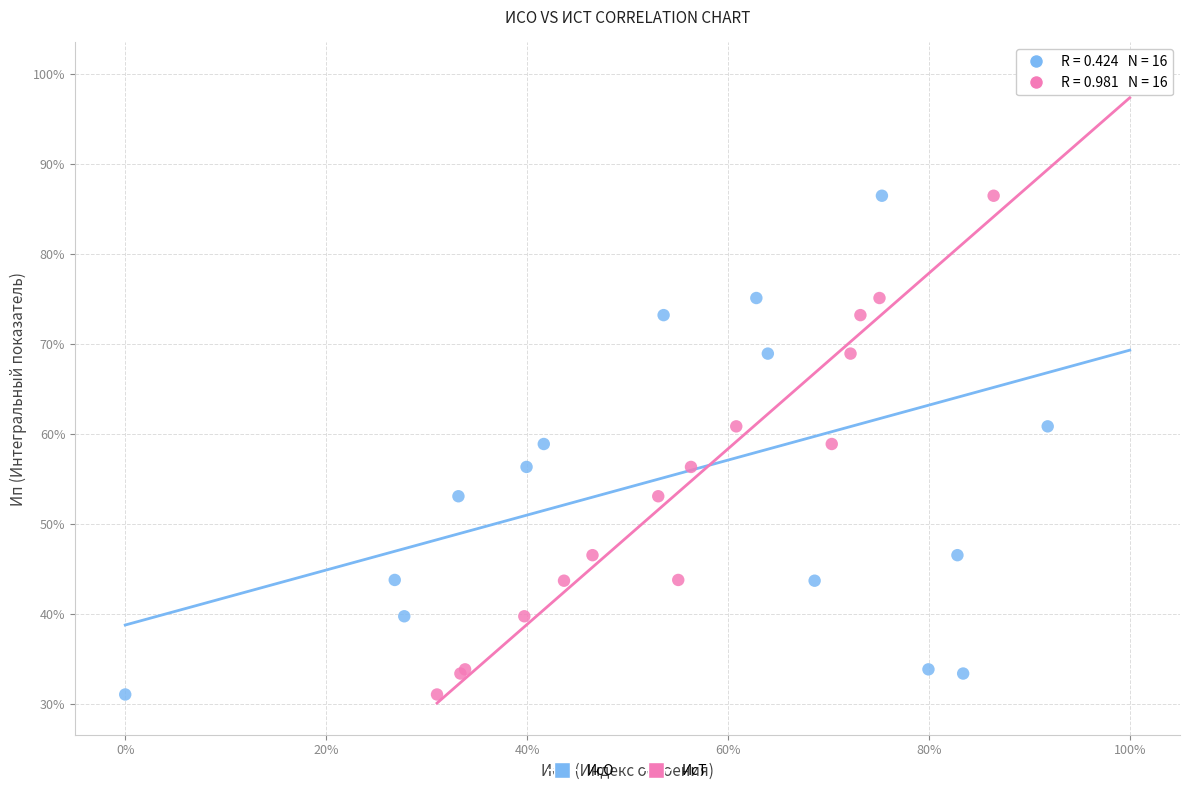

What are all the series names shown in the legend?

ИсО, ИсТ